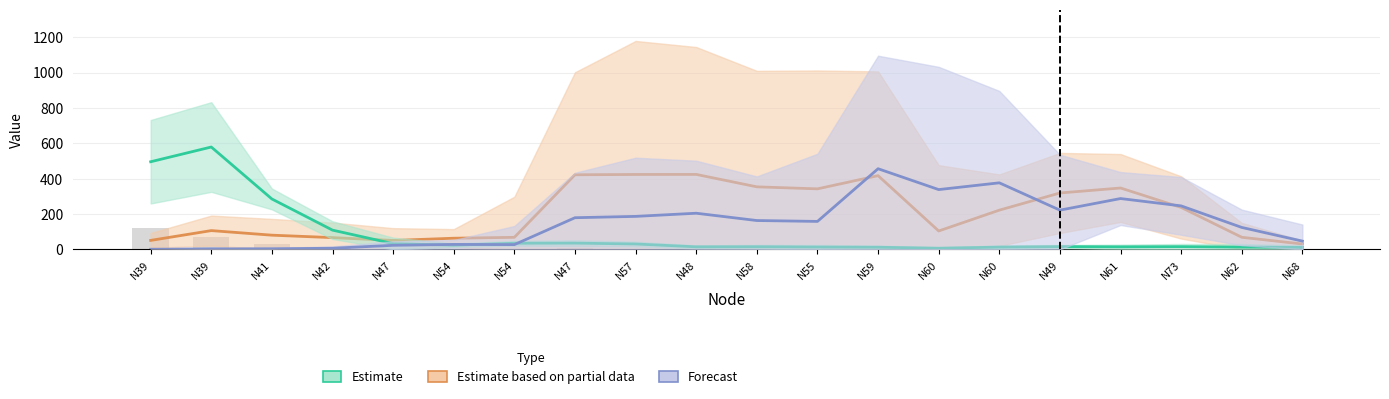

What is the highest value of the Forecast series?

456.0